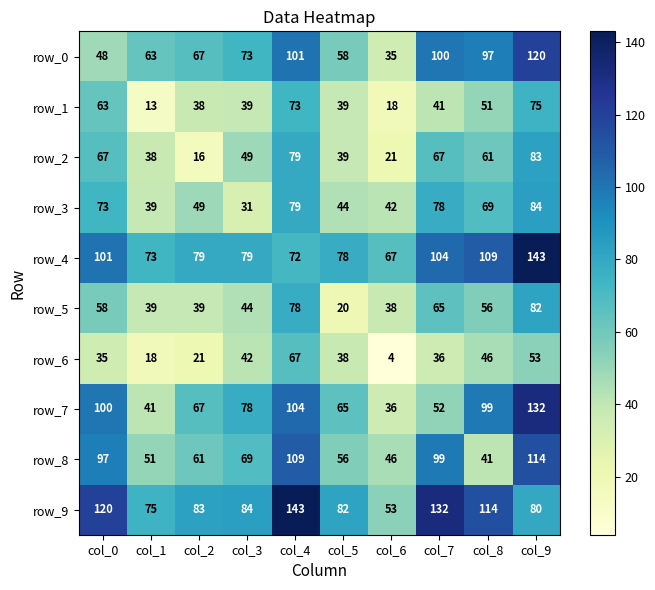

What value does the row_4 series have at col_1, to the nearest 10?

70